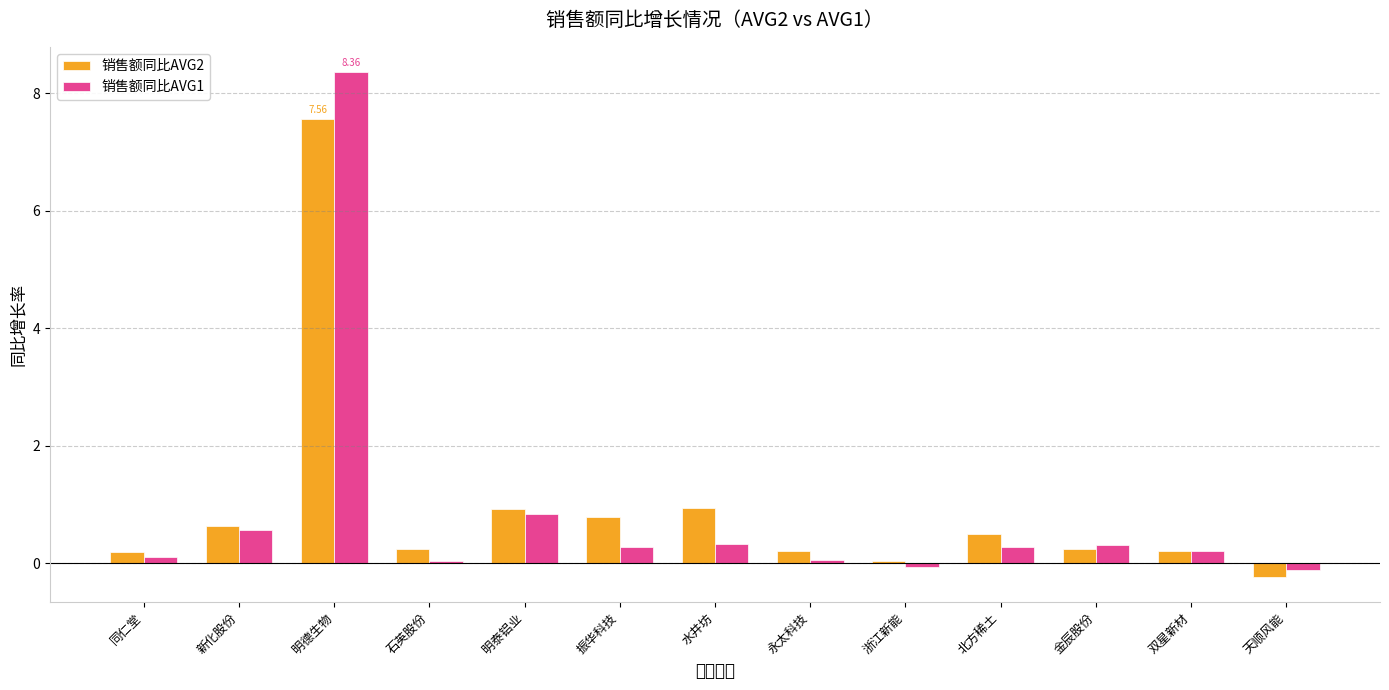

The 销售额同比AVG1 series shows 0.3 at 北方稀土. True or false?

True